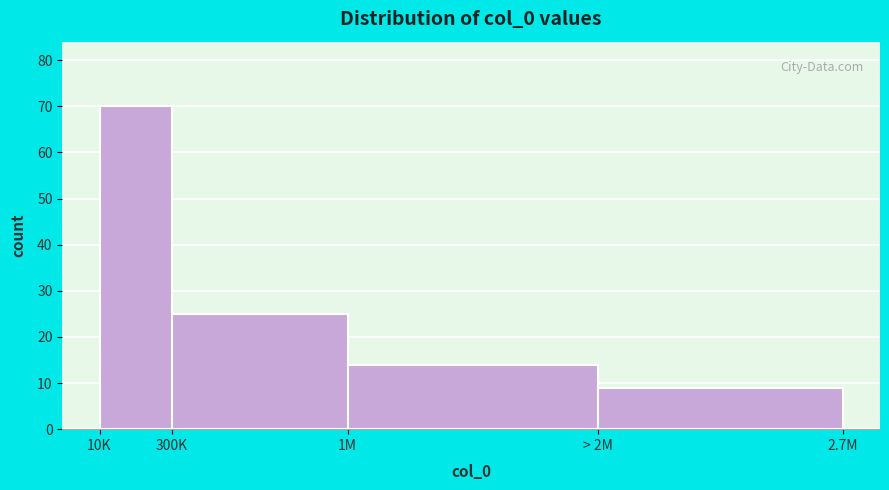

Reading left to right, transcribe all the data shown in this chart.

70	25	14	9